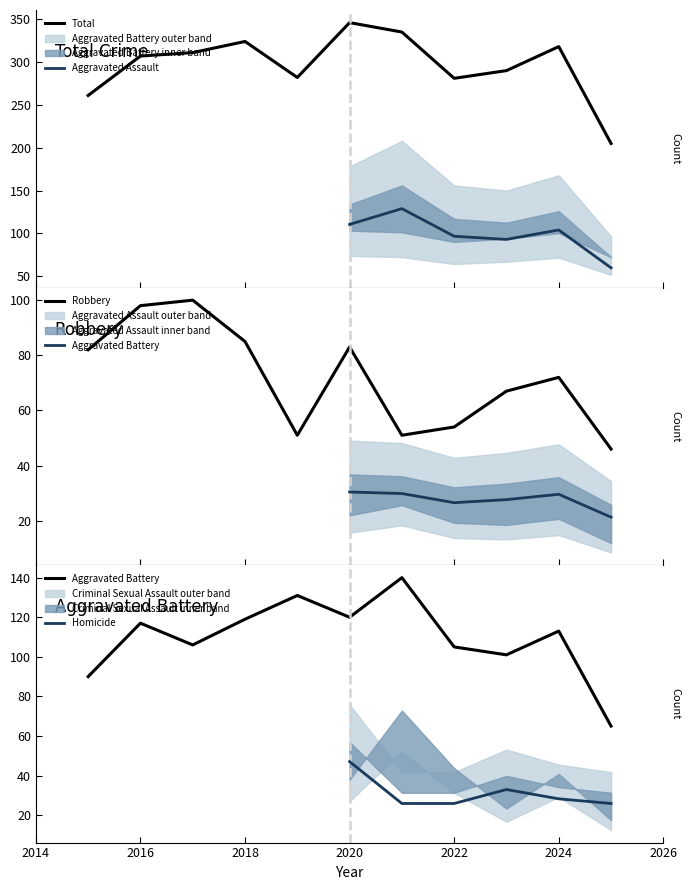

What is the average value of the Aggravated Battery series?

110